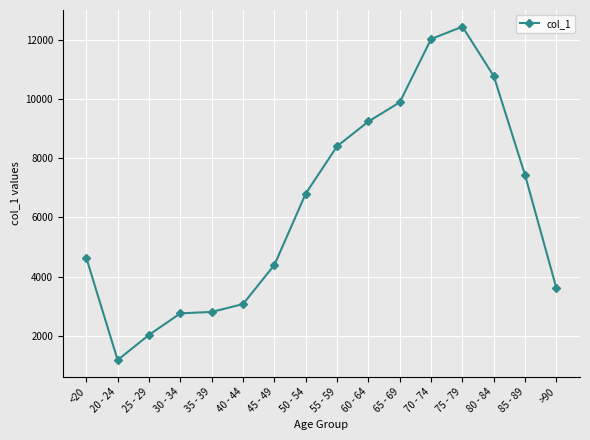

What is the minimum value shown in the chart?

1191